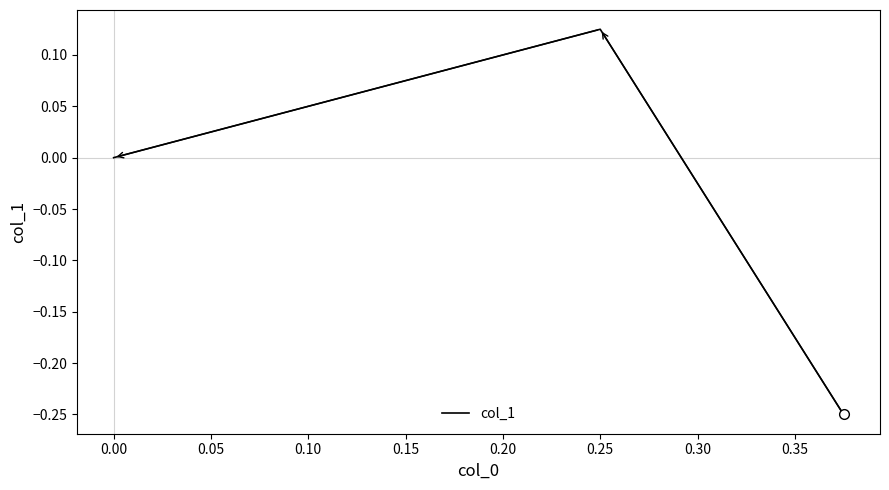

The chart shows a value of 0.0 at 0.00. True or false?

True